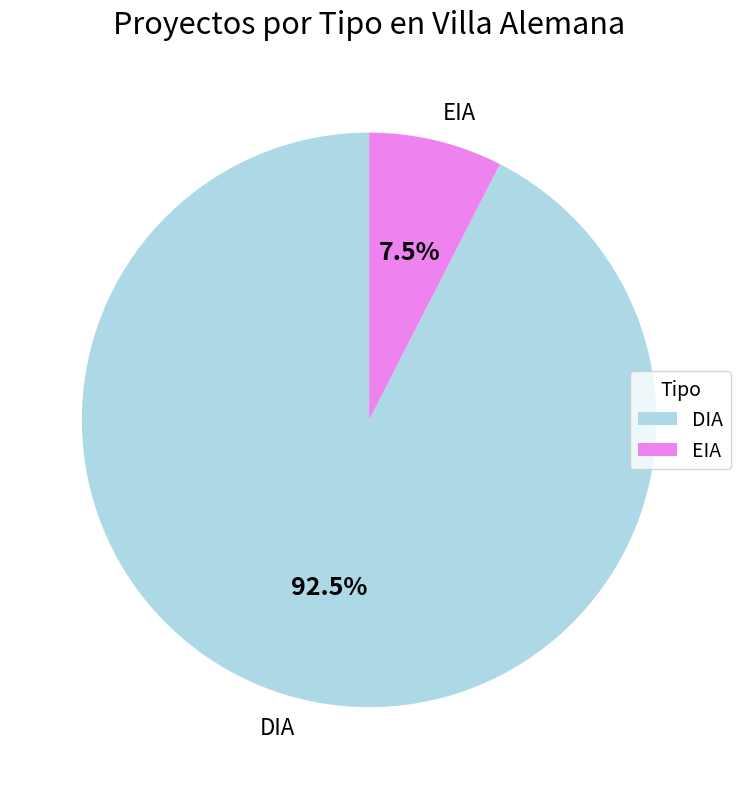

Which has a higher value, DIA or EIA?

DIA